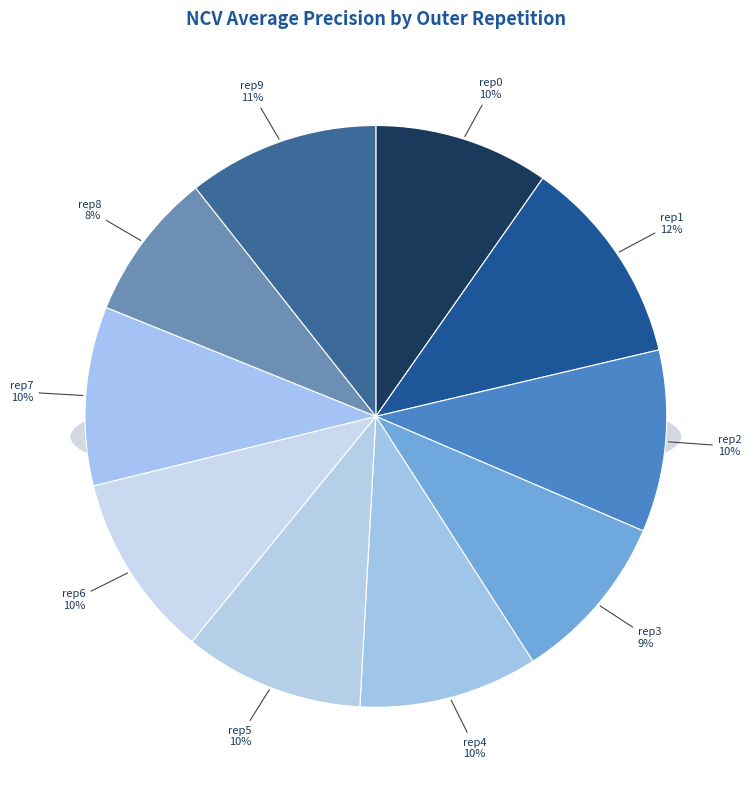

Is there any slice that represents more than half of the pie?

No